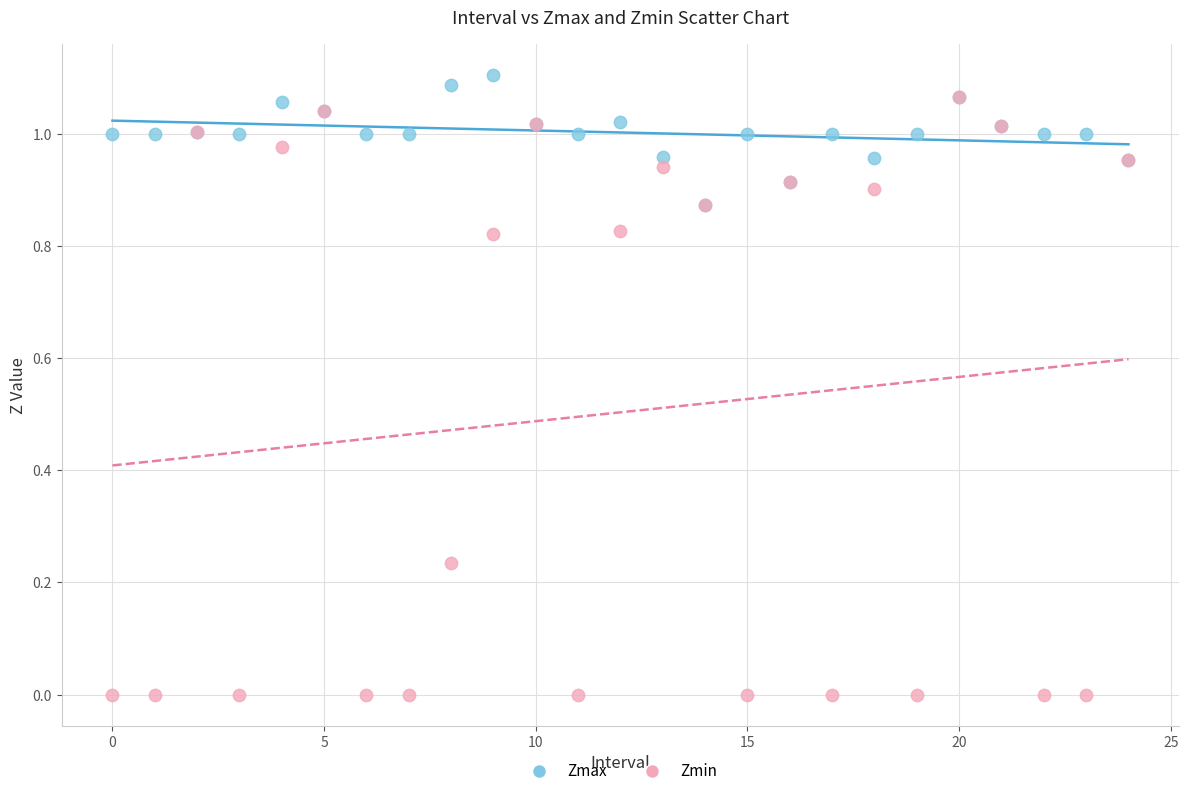

Which series has the widest spread of Y values?

Zmin